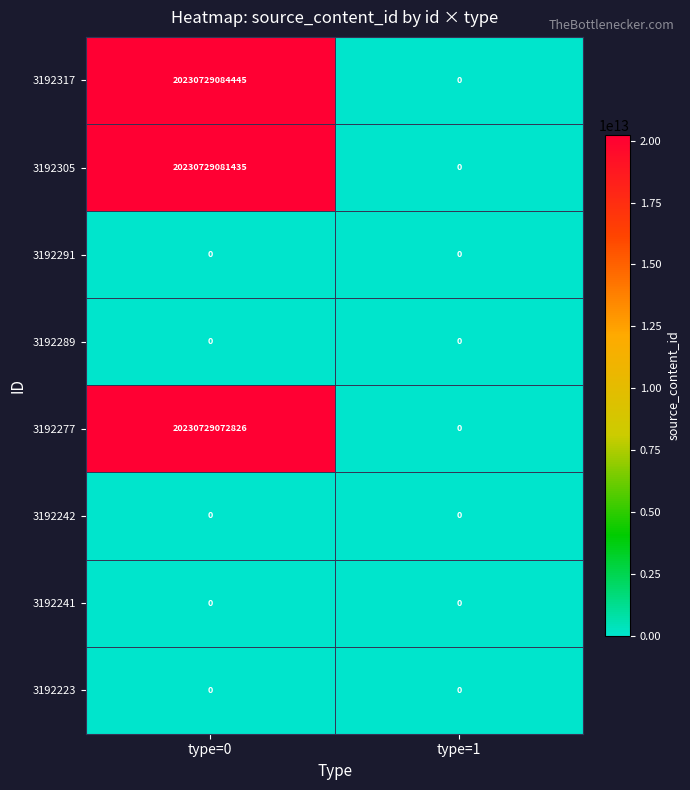

Count the number of data series in this chart.

8